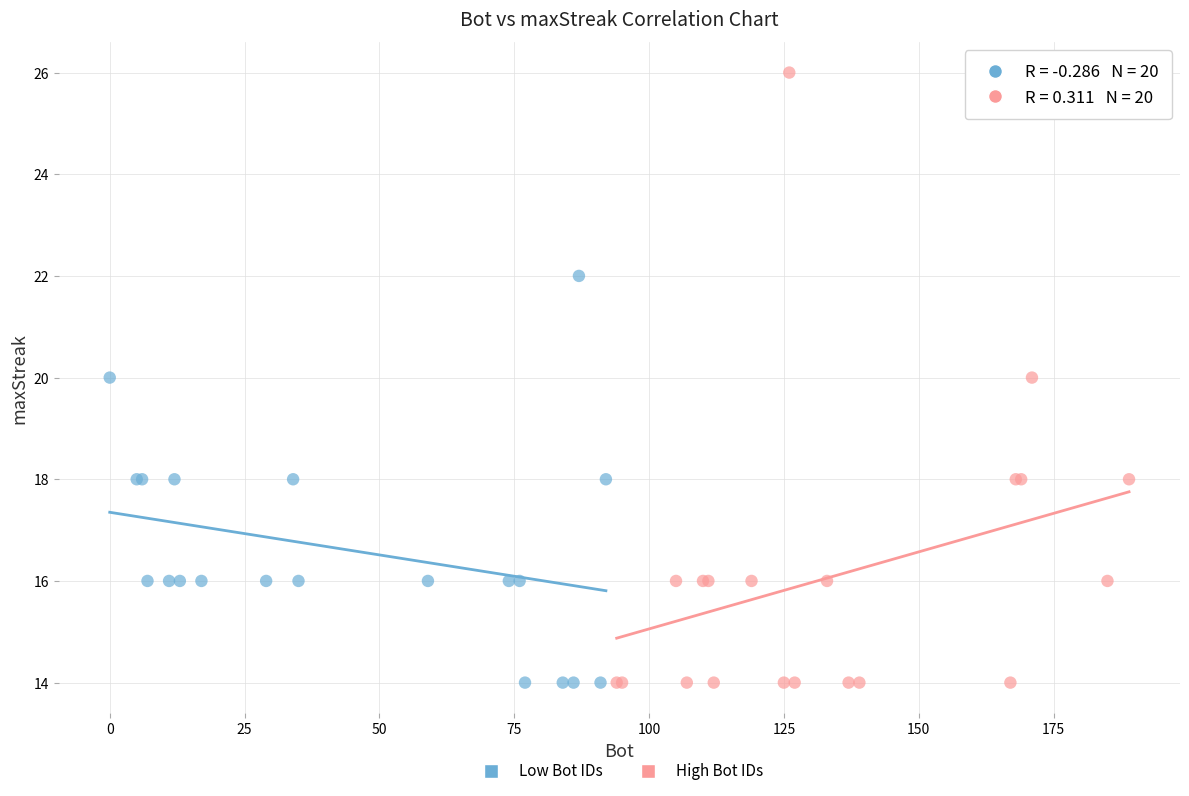

Which series has the widest spread of Y values?

High Bot IDs